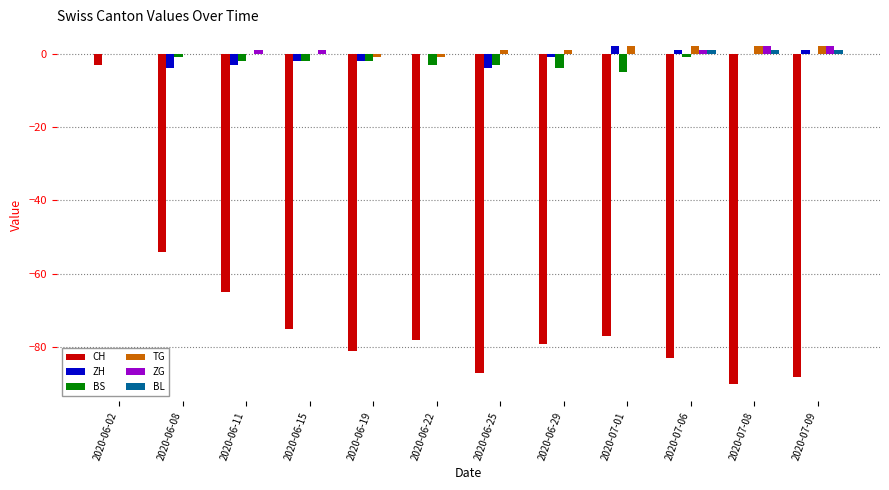

What is the sum of all ZH values?

-12